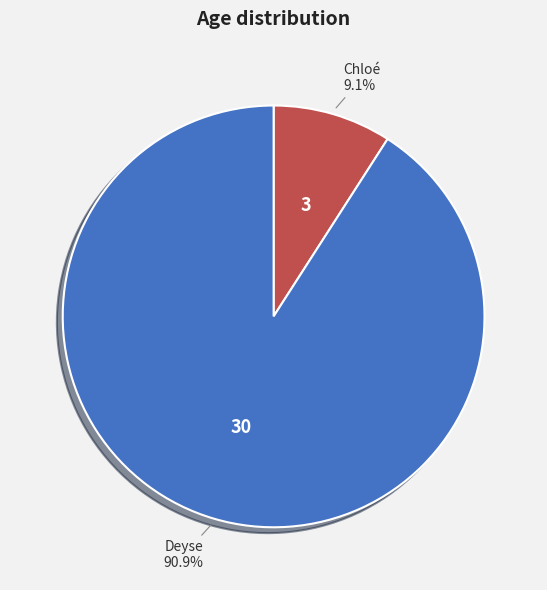

To the nearest percent, what is the difference between the largest and smallest slice percentages?

82%